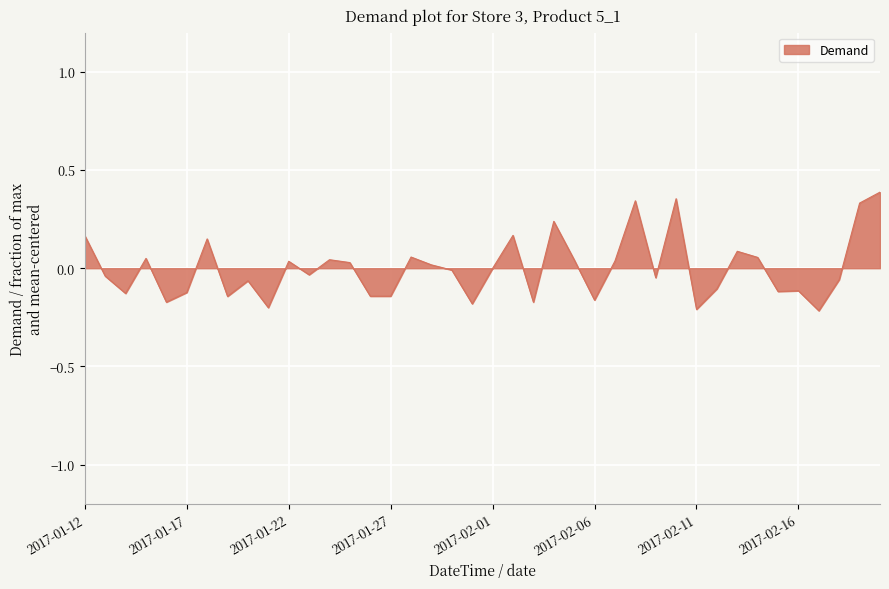

What is the difference between the maximum and minimum values?

0.6